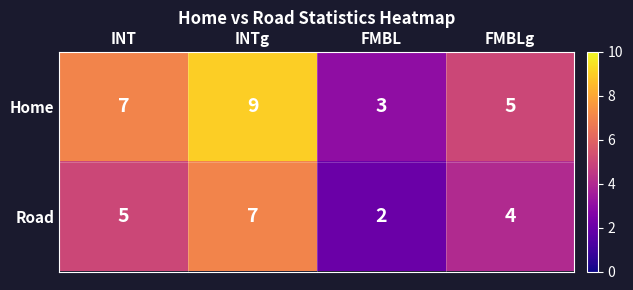

At which category does the chart reach its minimum across all series?

FMBL